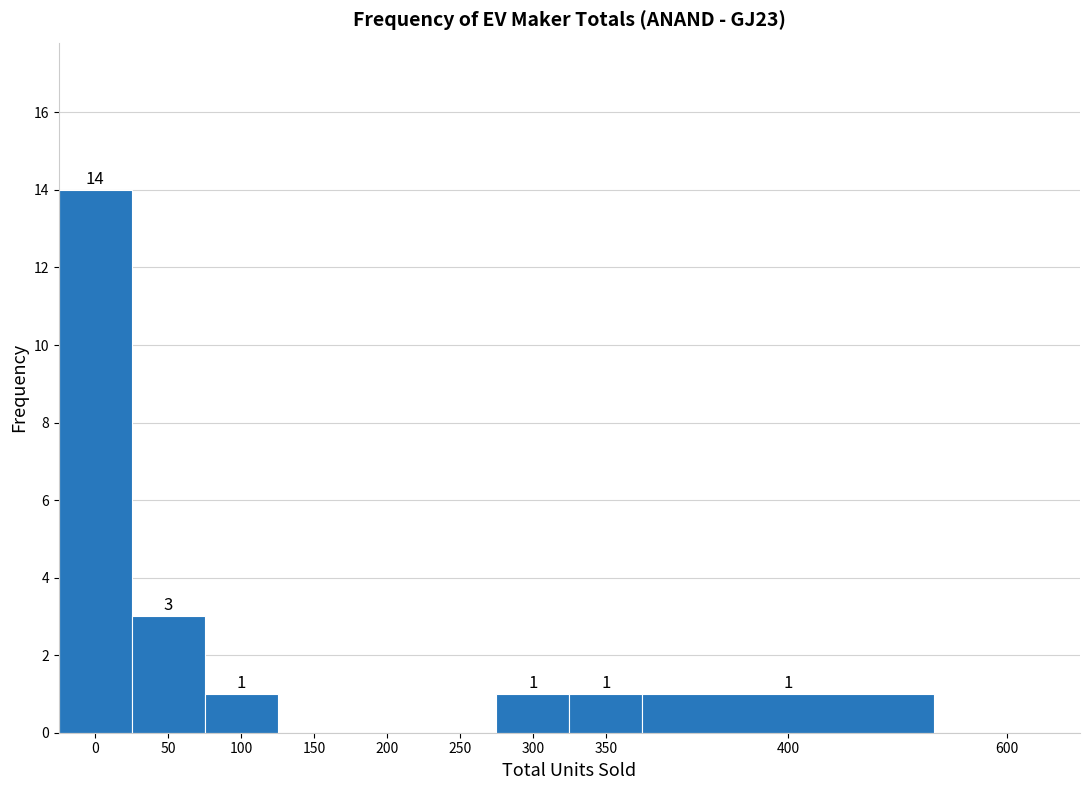

Reading right to left, list all the values displayed in this chart.

600=0	400=1	350=1	300=1	250=0	200=0	150=0	100=1	50=3	0=14